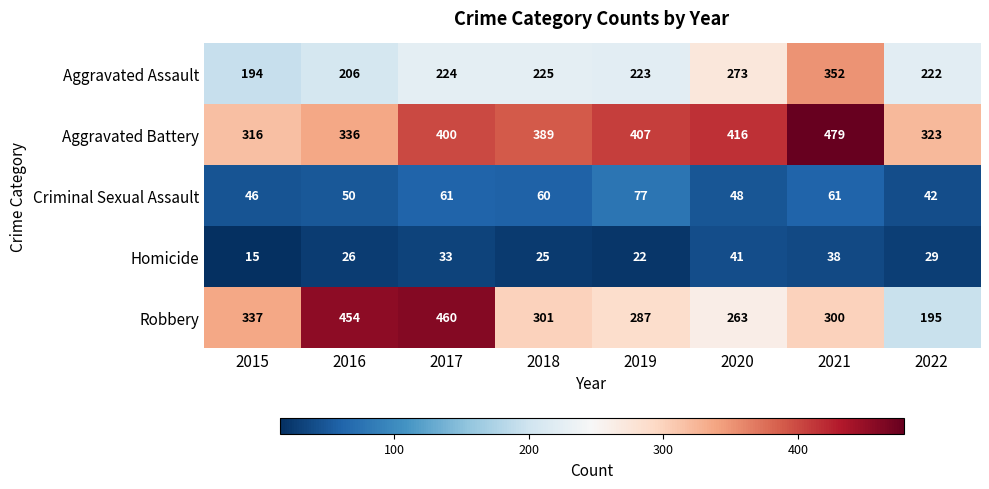

What is the difference between the maximum and minimum values in the Robbery series?

265